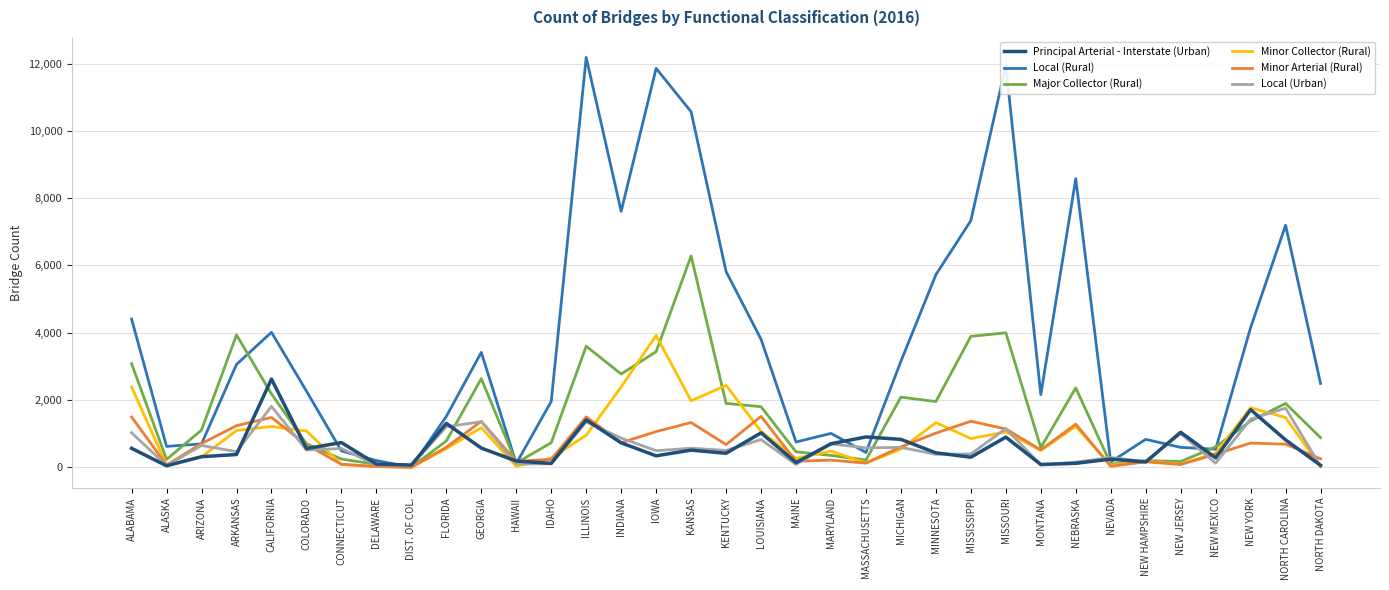

What is the greatest value displayed?

12184